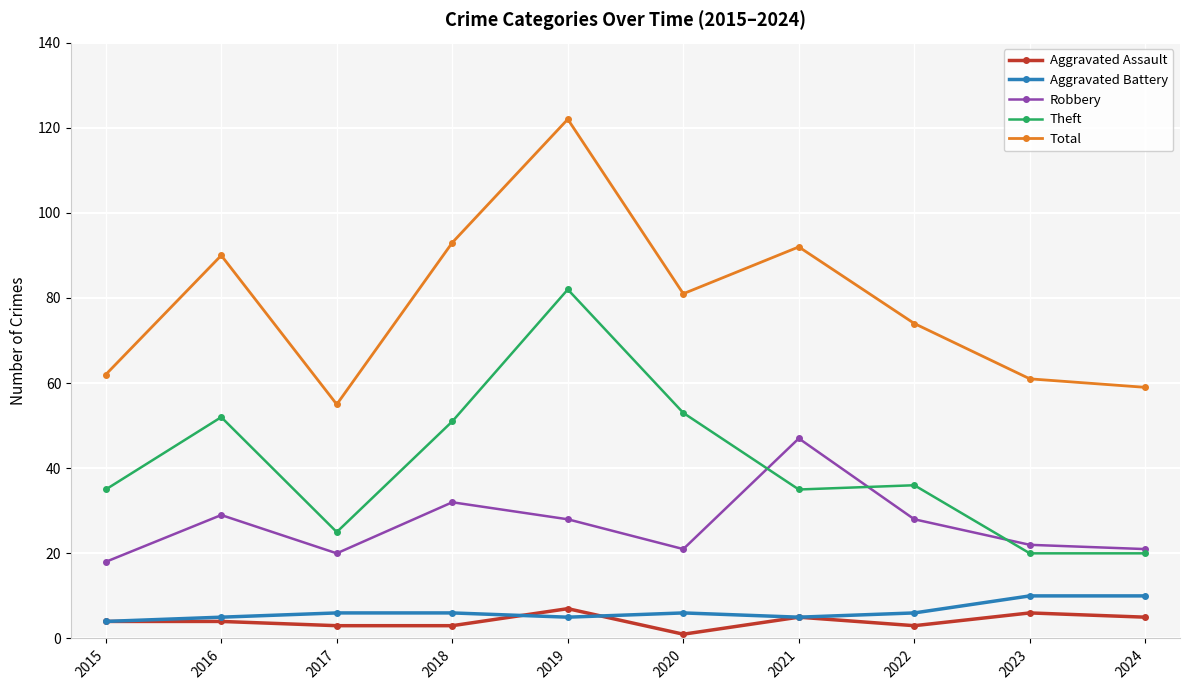

Which series changed the most between 2018 and 2024?

Total